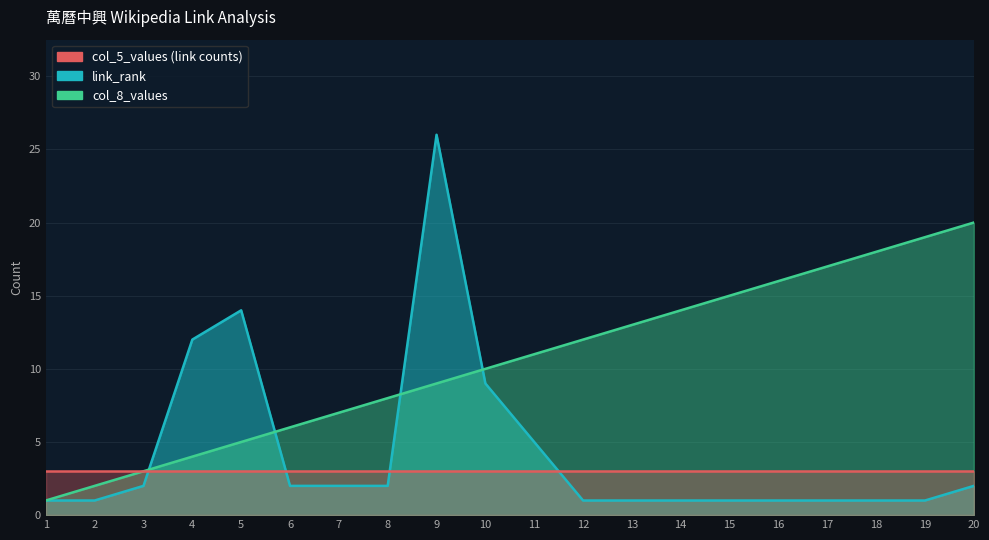

What is the value of the col_5_values point at the 12th from the left?

1